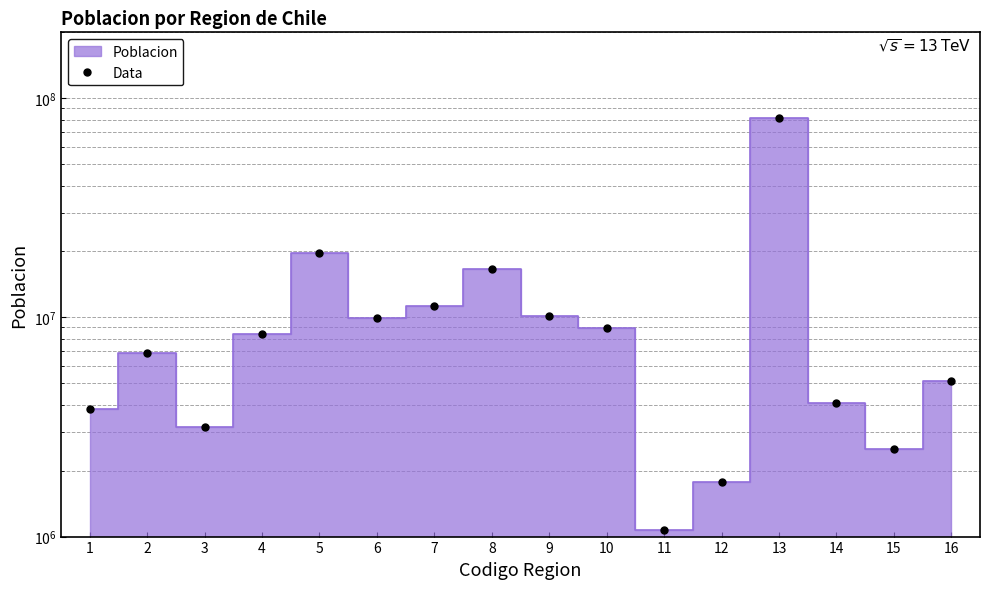

Reading right to left, extract all data points from this chart.

16=5115510	15=2521100	14=4058350	13=81250720	12=1783620	11=1072970	10=8914400	9=10143430	8=16636960	7=11319390	6=9910630	5=19601700	4=8360960	3=3147090	2=6918540	1=3827730